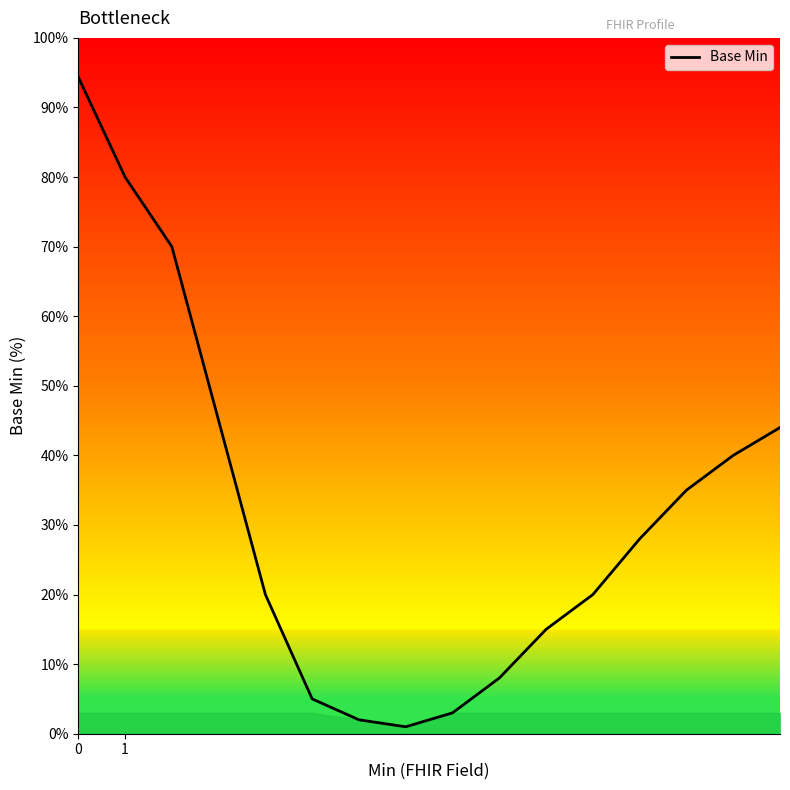

What is the difference between the maximum and minimum values?

93.4